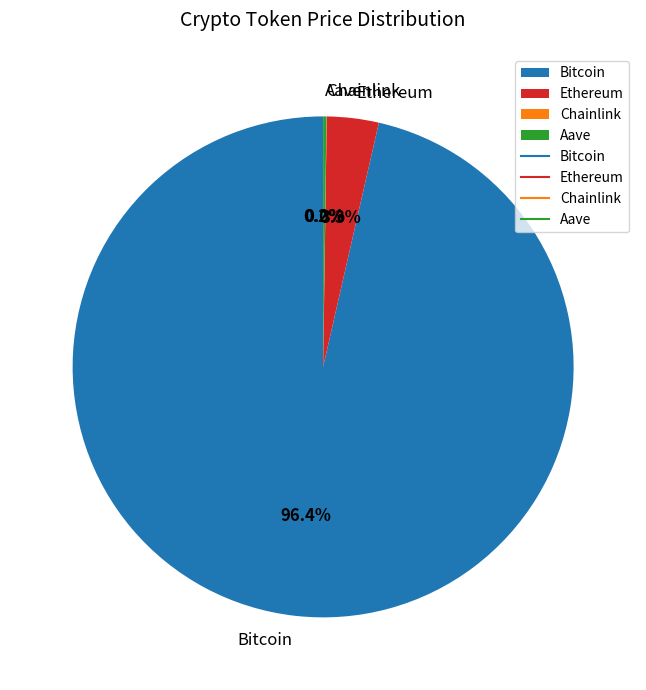

To the nearest percent, what is the average slice percentage?

25%